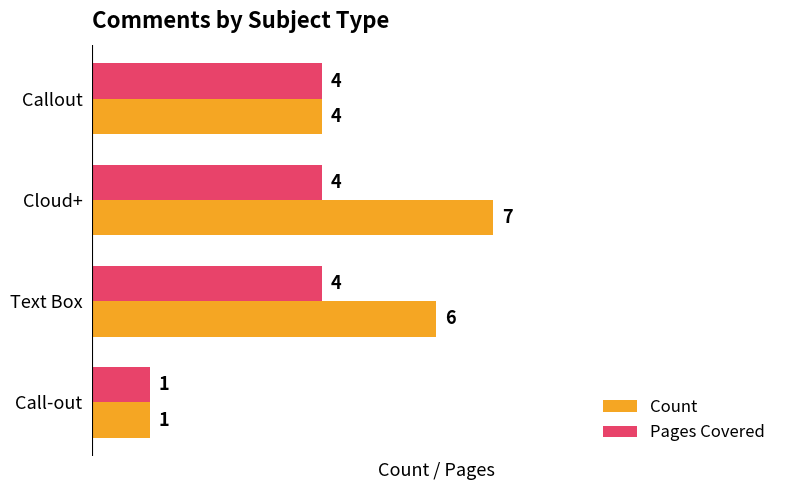

What is the difference between the Pages Covered values at Call-out and Callout?

3